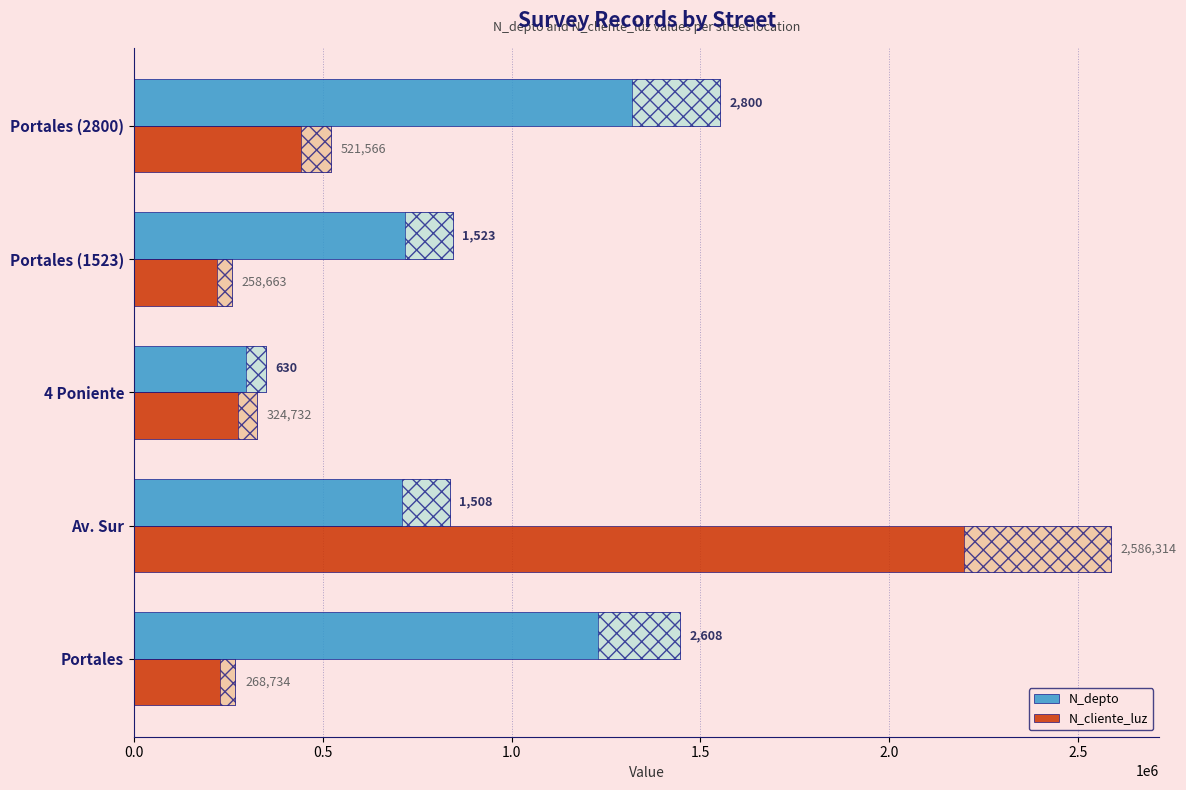

How many groups of bars are there?

5